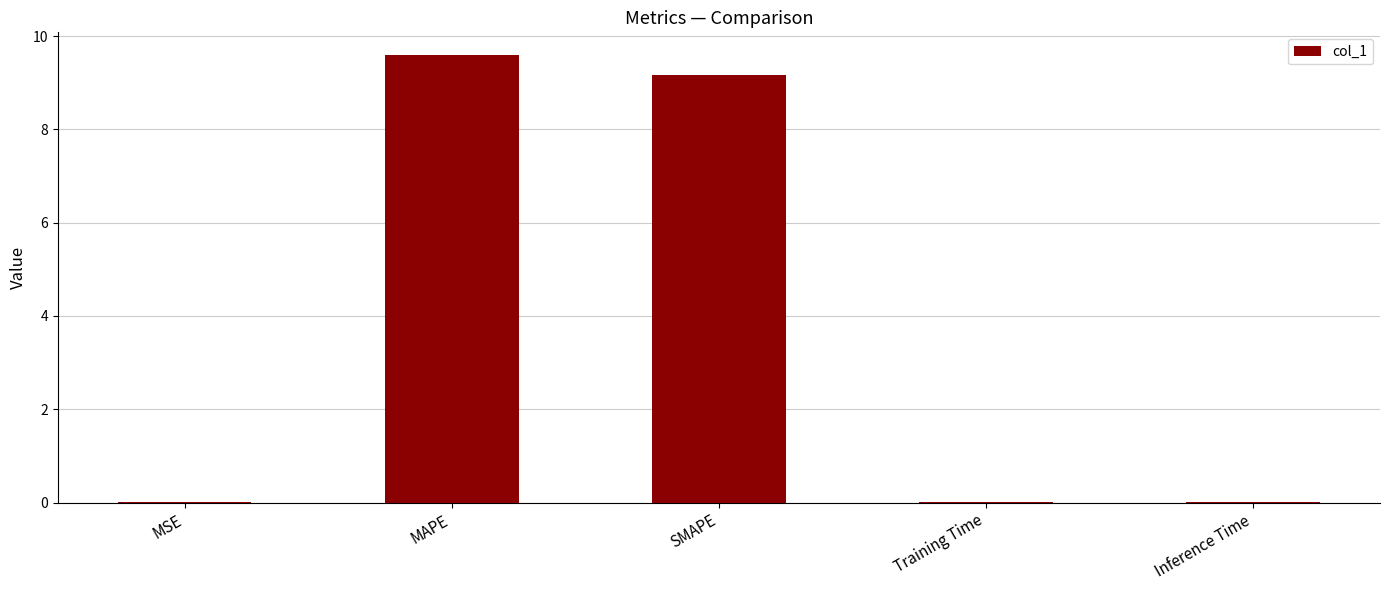

Which has a higher value, MSE or SMAPE?

SMAPE